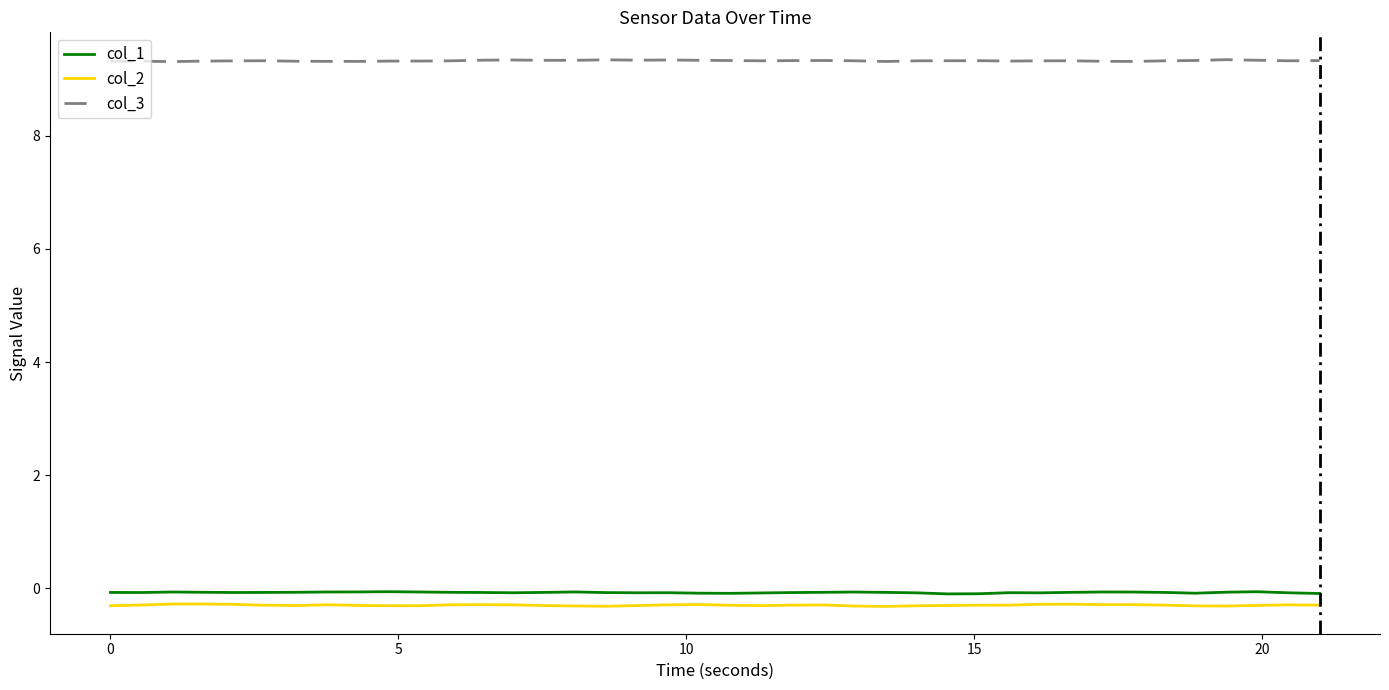

Reading left to right, extract all data points from this chart.

col_1: -0.1	-0.1	-0.1	-0.1	-0.1	-0.1	-0.1	-0.1	-0.1	-0.1	-0.1	-0.1	-0.1	-0.1	-0.1	-0.1	-0.1	-0.1	-0.1	-0.1	-0.1	-0.1	-0.1	-0.1	-0.1	-0.1	-0.1	-0.1	-0.1	-0.1	-0.1	-0.1	-0.1	-0.1	-0.1	-0.1	-0.1	-0.1	-0.1	-0.1
col_2: -0.3	-0.3	-0.3	-0.3	-0.3	-0.3	-0.3	-0.3	-0.3	-0.3	-0.3	-0.3	-0.3	-0.3	-0.3	-0.3	-0.3	-0.3	-0.3	-0.3	-0.3	-0.3	-0.3	-0.3	-0.3	-0.3	-0.3	-0.3	-0.3	-0.3	-0.3	-0.3	-0.3	-0.3	-0.3	-0.3	-0.3	-0.3	-0.3	-0.3
col_3: 9.3	9.3	9.3	9.3	9.3	9.3	9.3	9.3	9.3	9.3	9.3	9.3	9.3	9.3	9.3	9.3	9.3	9.3	9.3	9.3	9.3	9.3	9.3	9.3	9.3	9.3	9.3	9.3	9.3	9.3	9.3	9.3	9.3	9.3	9.3	9.3	9.3	9.3	9.3	9.3